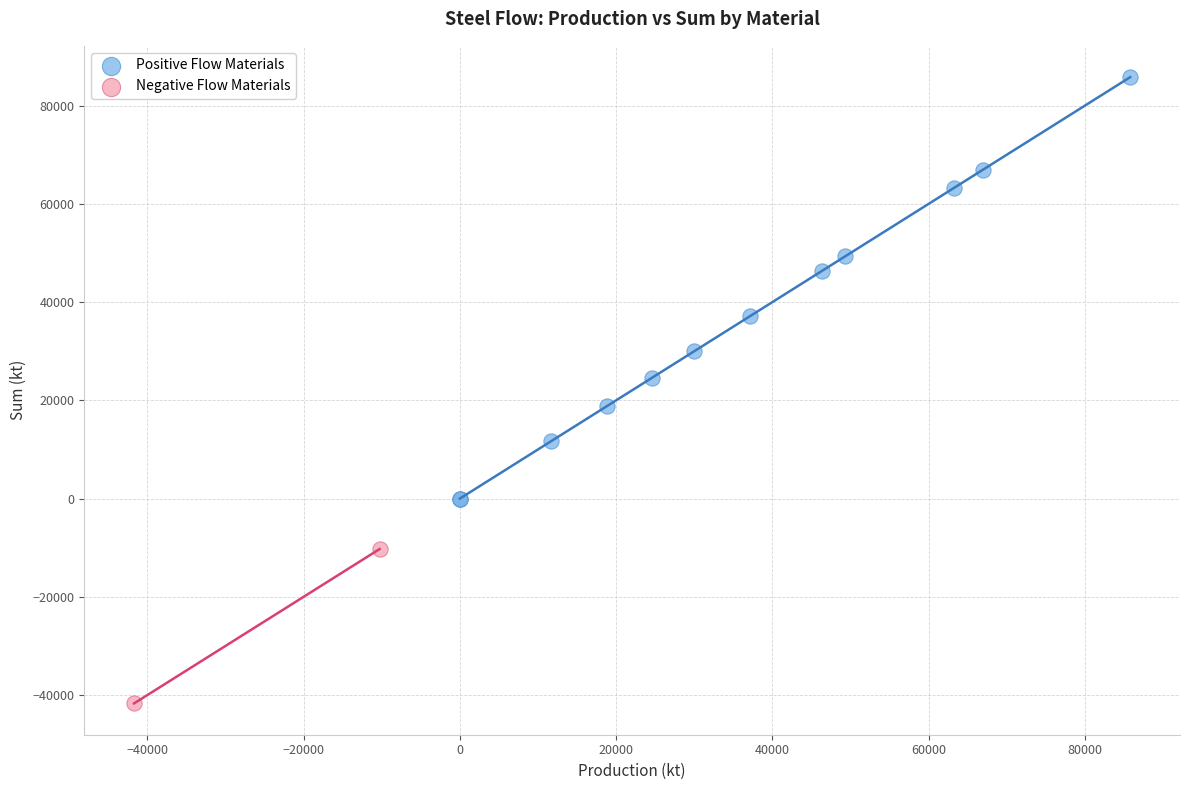

Which series contains the highest Y value?

Positive Flow Materials